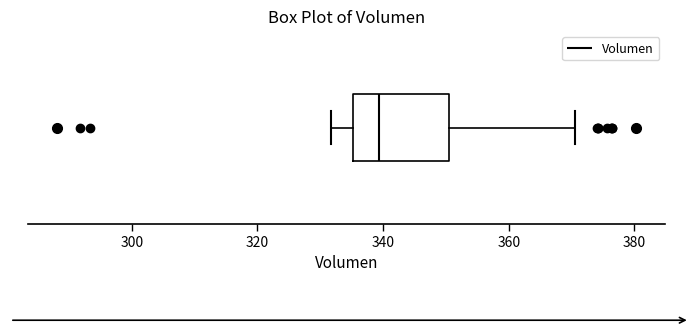

Read this box plot against the x-axis: the position of the median line, the range covered by the box, and the ends of both whiskers. The values are not printed on the chart, so give them approximately, as read against the axis.

median 340, box 336 to 350, whiskers 332 to 370